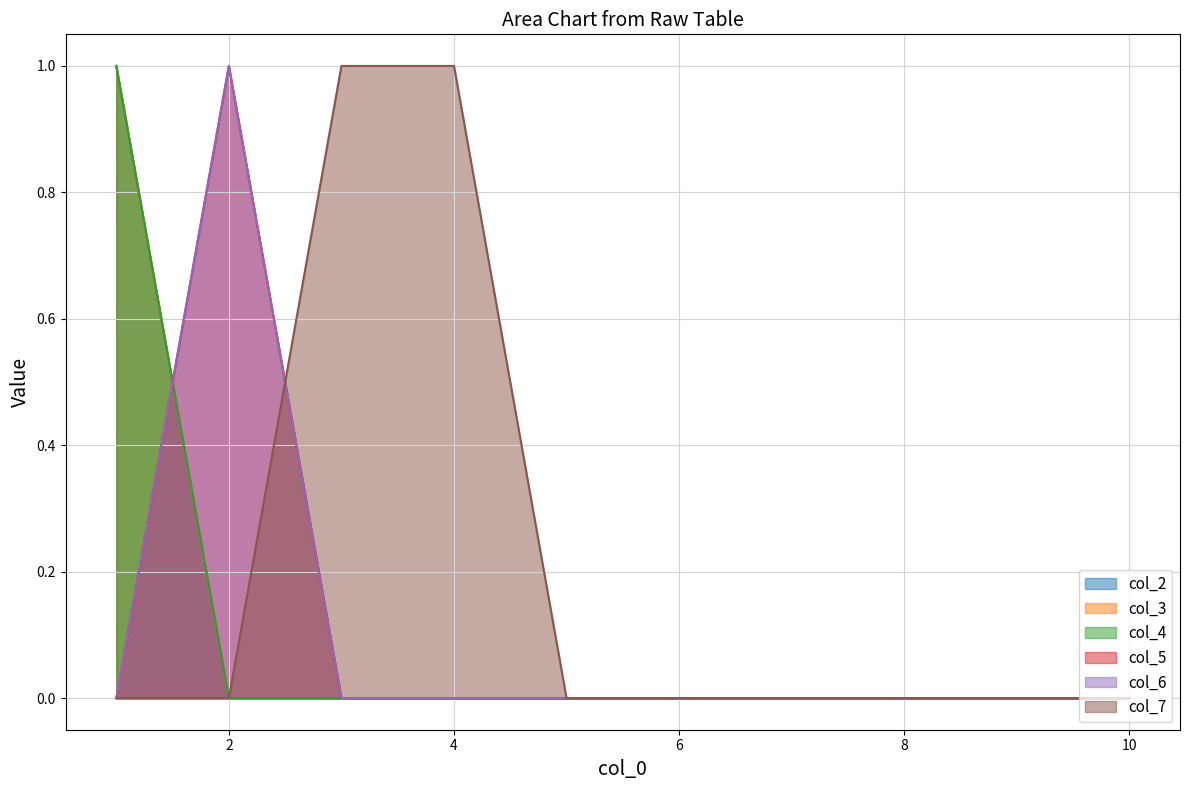

At which label is col_2 closest to 0?

2